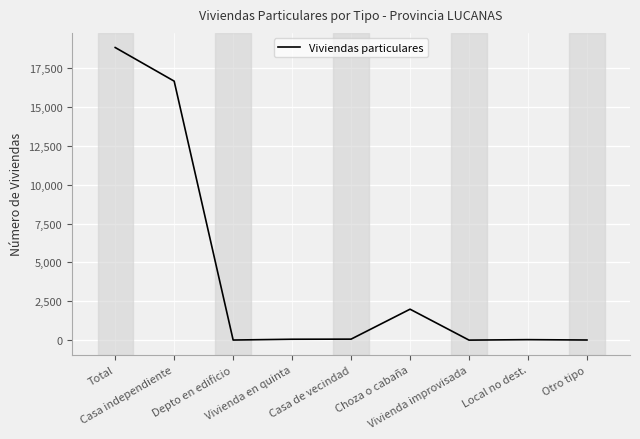

Is this an area chart (filled region under the line)?

No